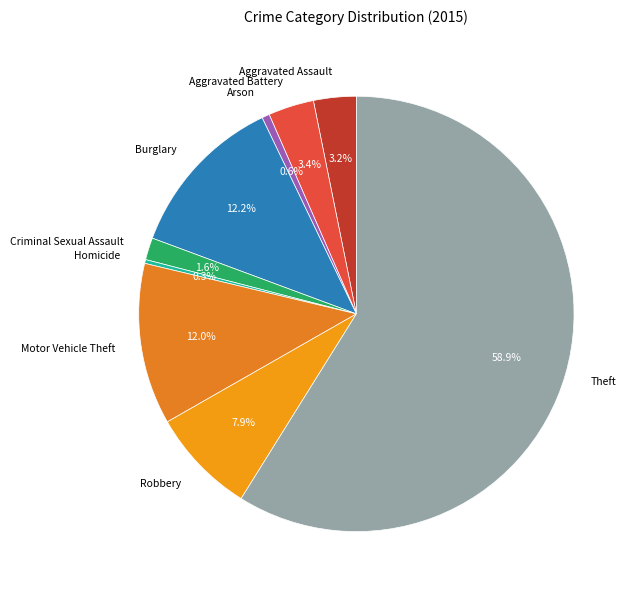

How many slices are in this pie chart?

9